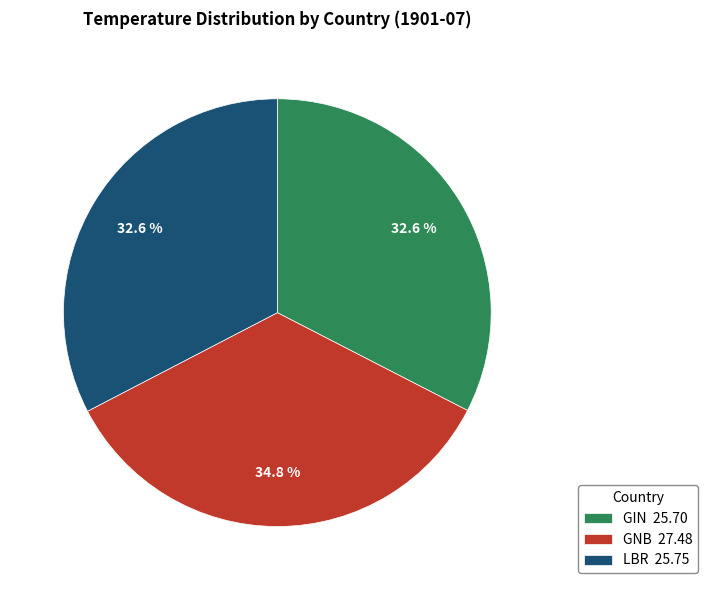

Between LBR and GNB, which is larger?

GNB